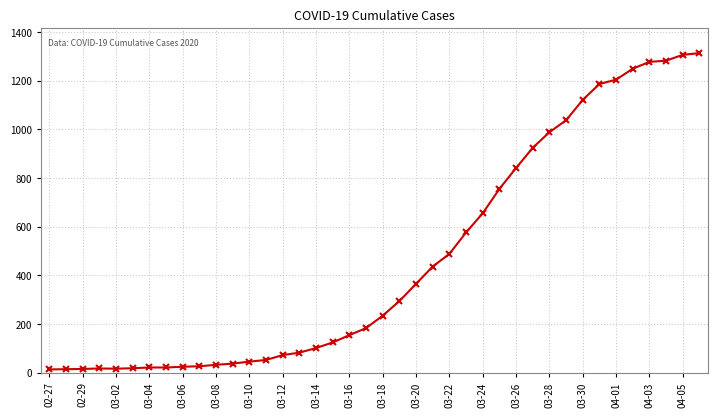

What is the greatest value displayed?

1313